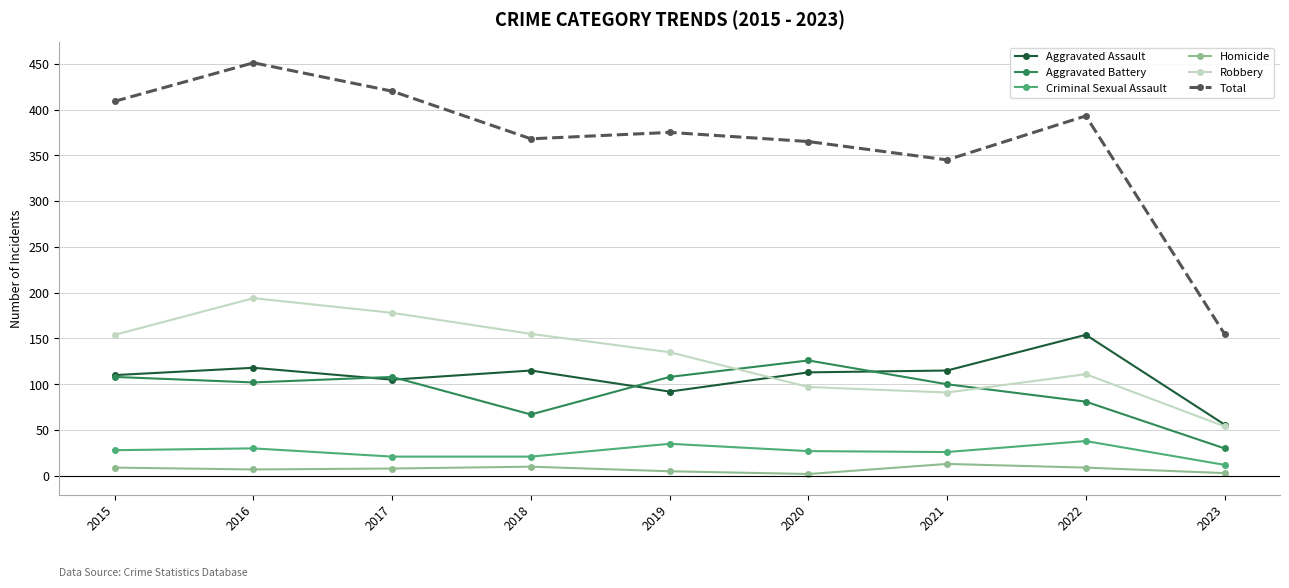

Is the value of Homicide at 2020 greater than the value of Total at 2021?

No